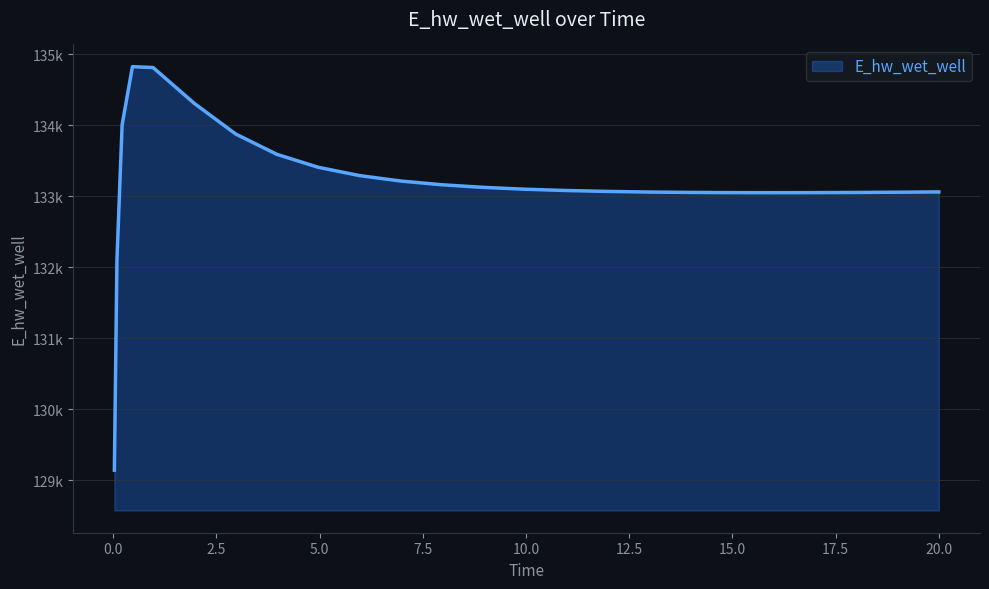

Is this an area chart (filled region under the line)?

Yes